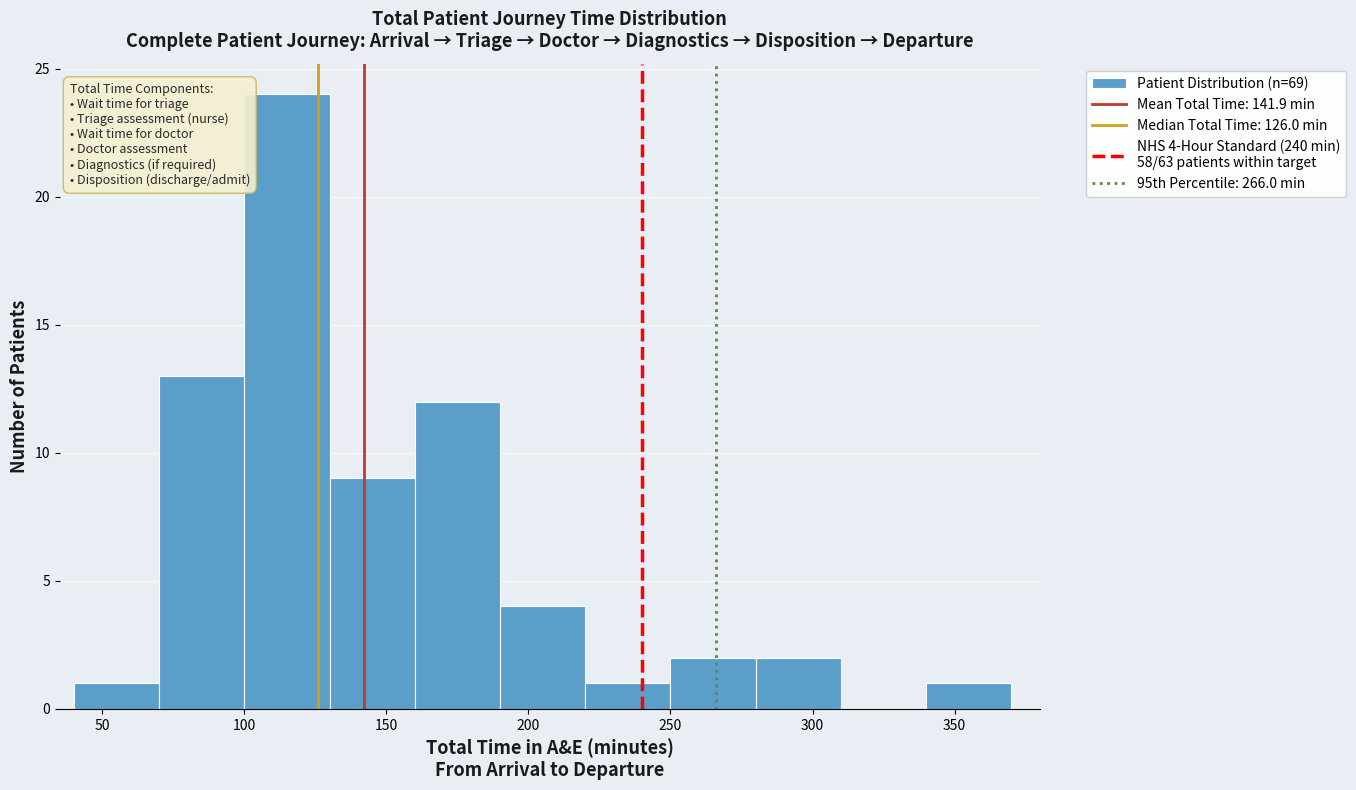

Which range on the x-axis has the tallest bar?

100 to 130